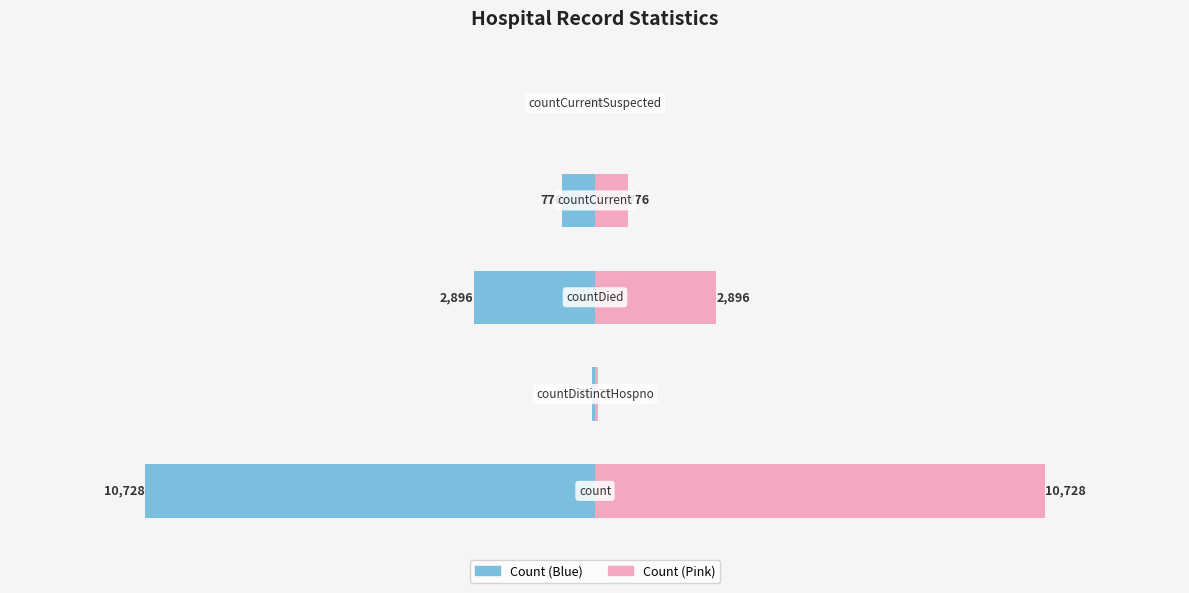

Does the chart contain stacked bars?

No